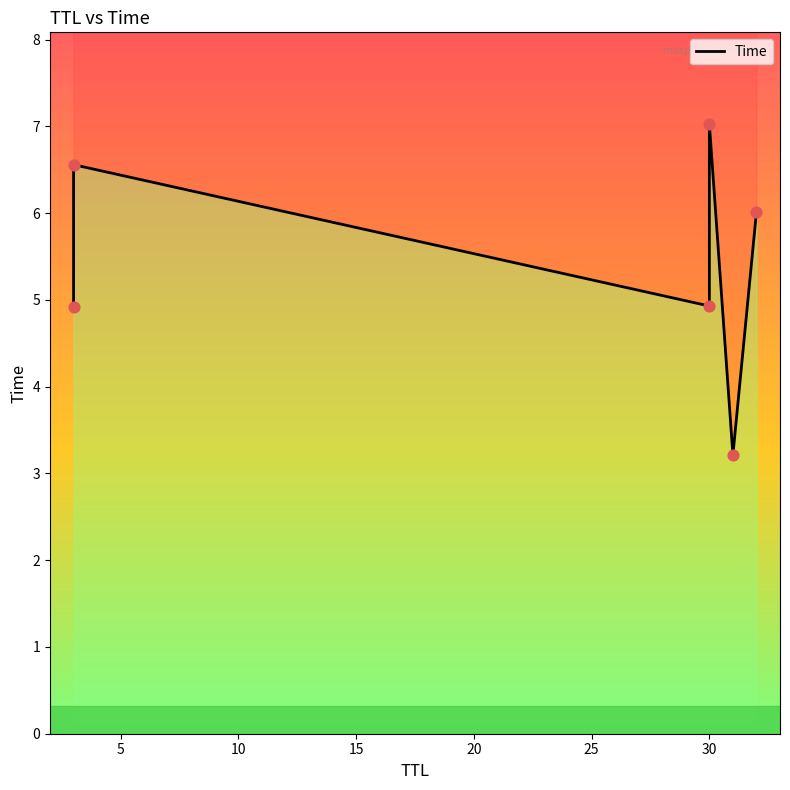

Which has a higher value, 10 or 0?

10